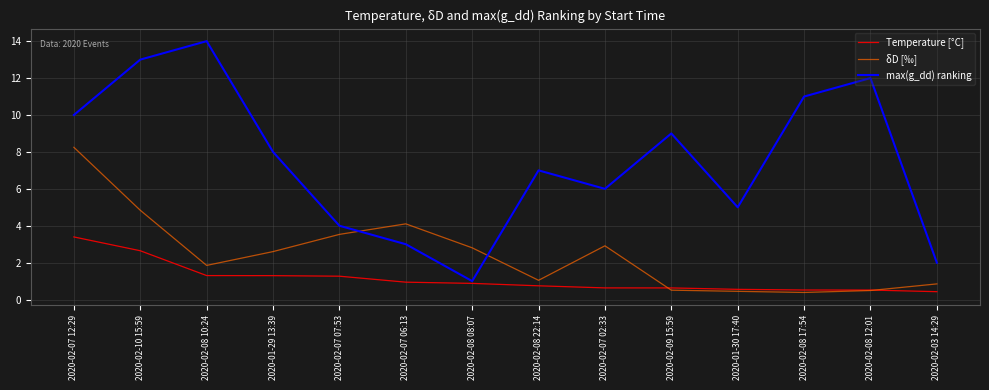

At which category does the chart reach its peak across all series?

2020-02-08 10:24